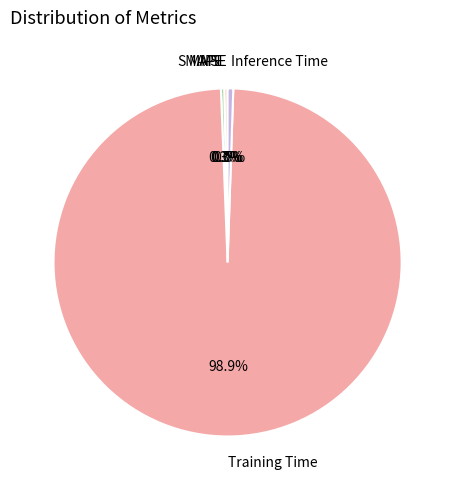

Which slice is the largest?

Training Time